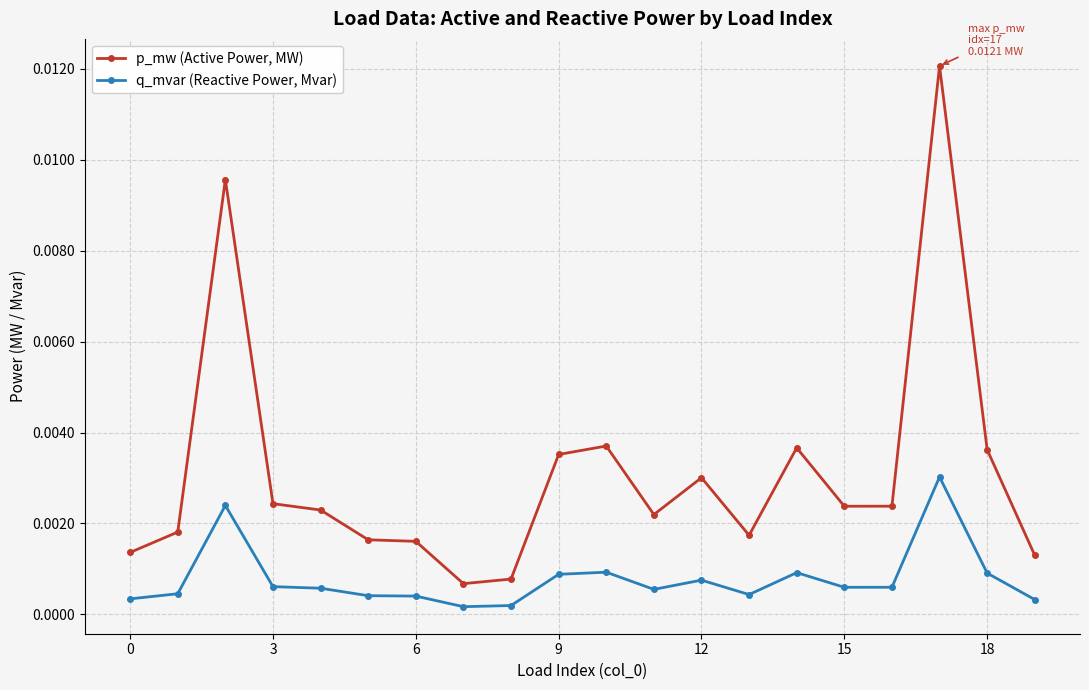

Rank the series by their average value, from highest to lowest.

p_mw (Active Power, MW), q_mvar (Reactive Power, Mvar)